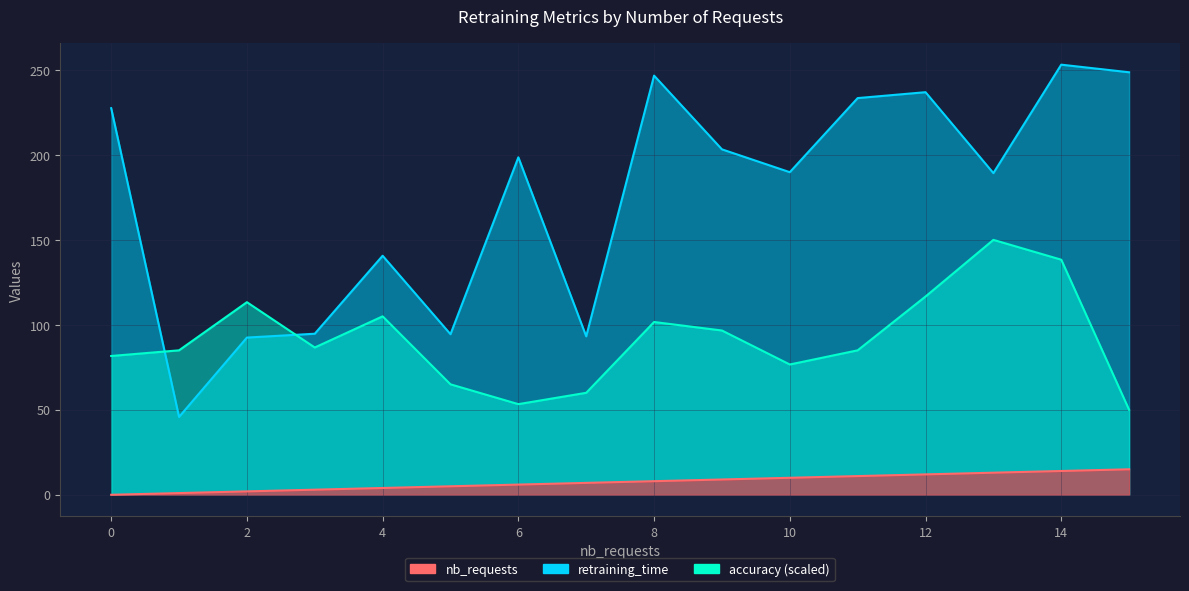

What is the total value across all series at 7?

160.2